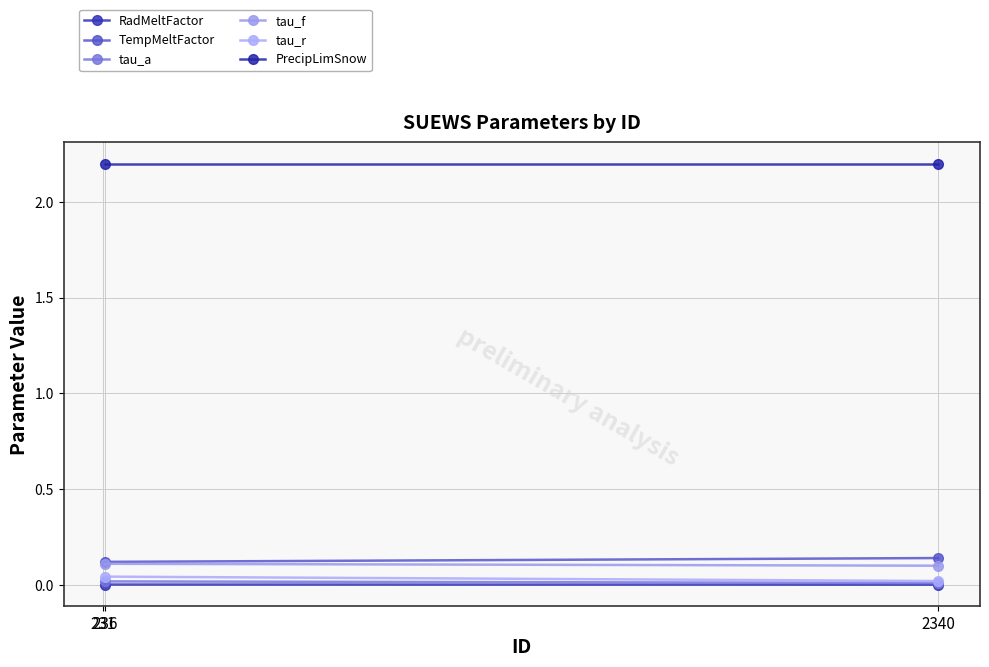

How many data points in PrecipLimSnow are above 2?

2